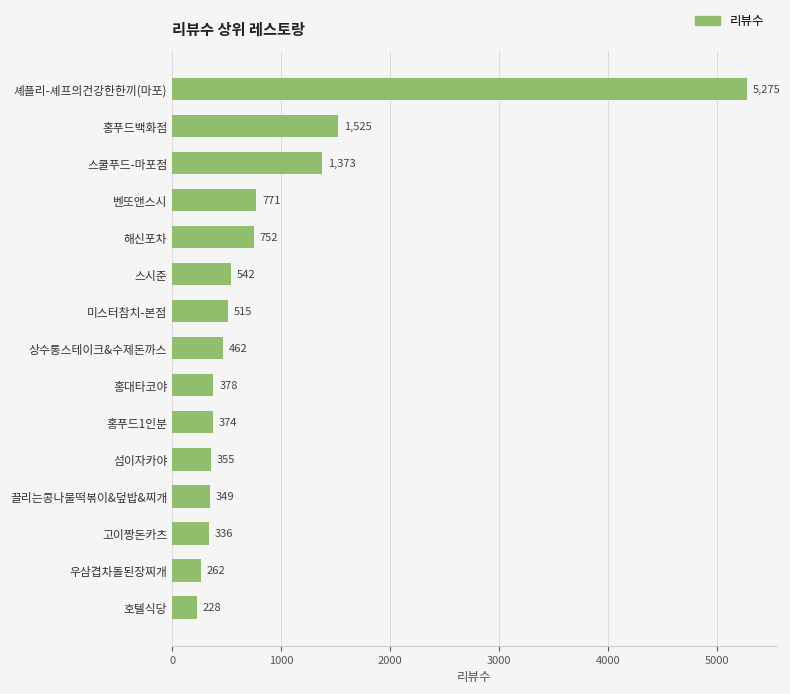

What is the sum of all values?

13497